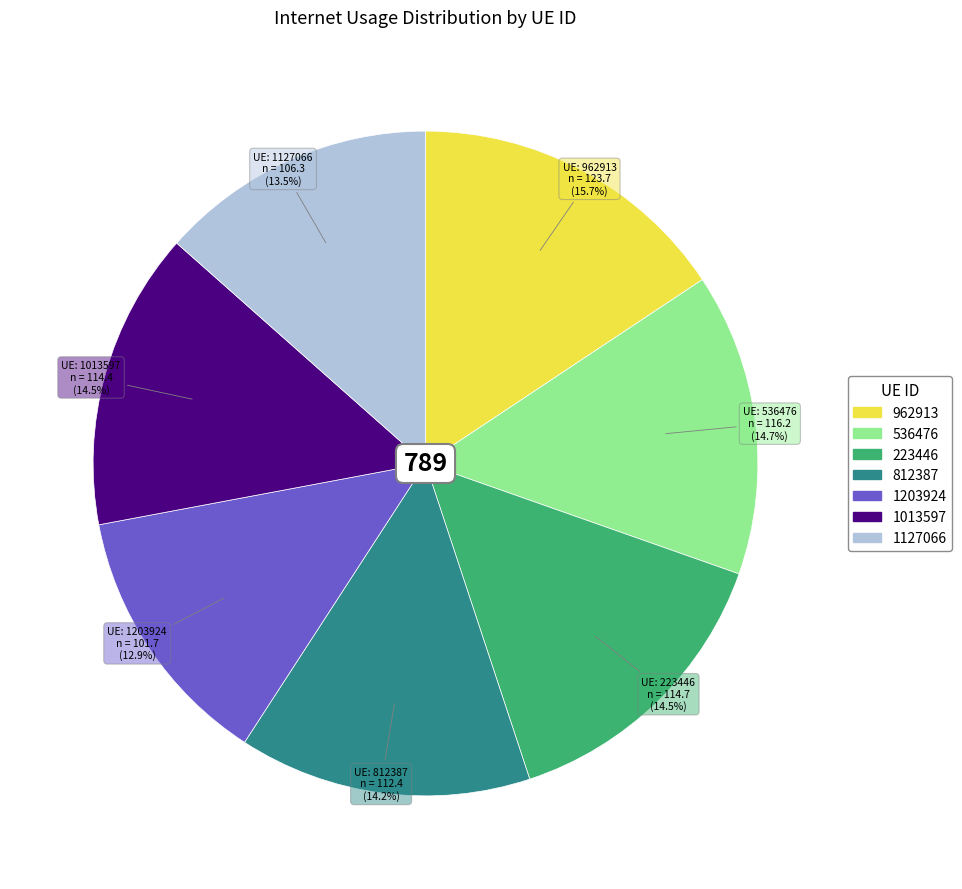

What percentage is the 536476 slice, to the nearest percent?

15%